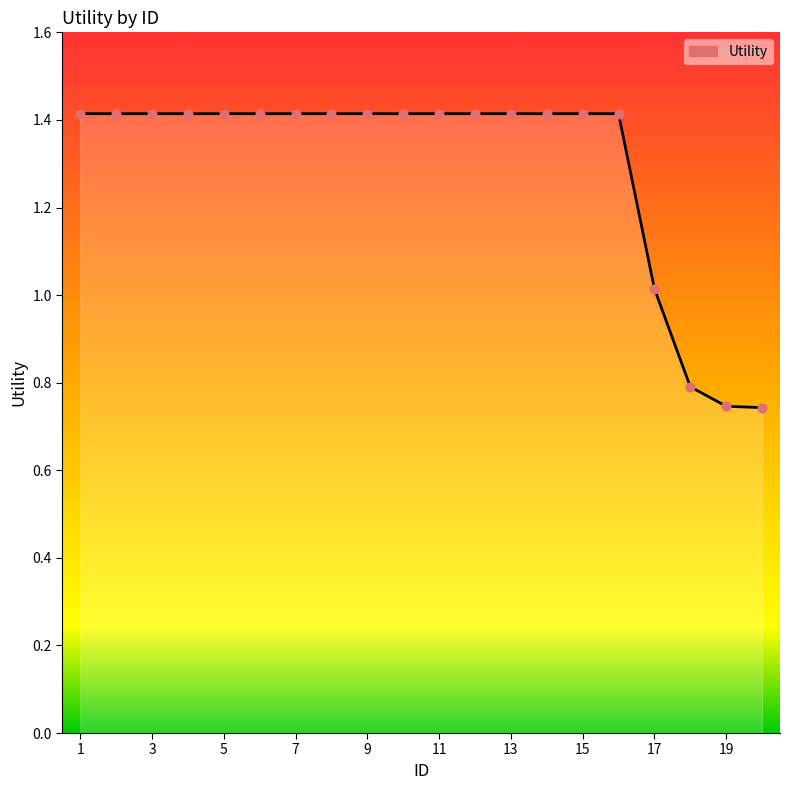

Is this an area chart (filled region under the line)?

Yes